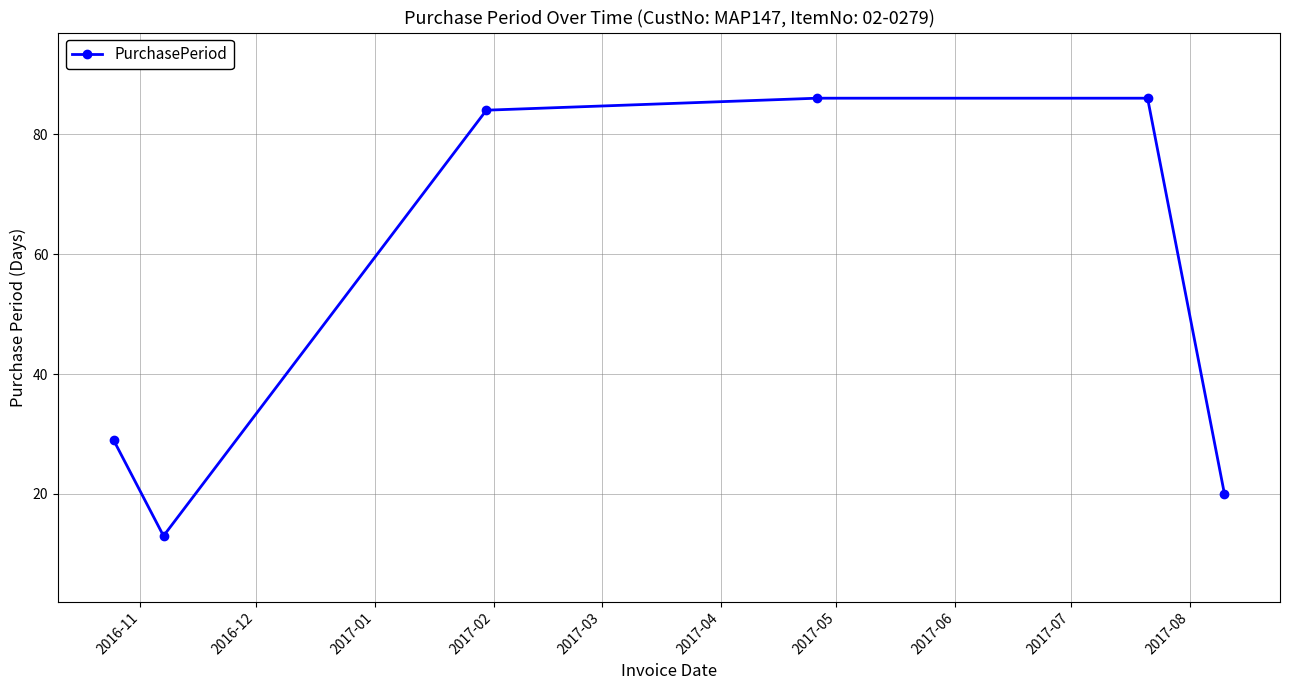

What is the value of the 1st point from the left?

29